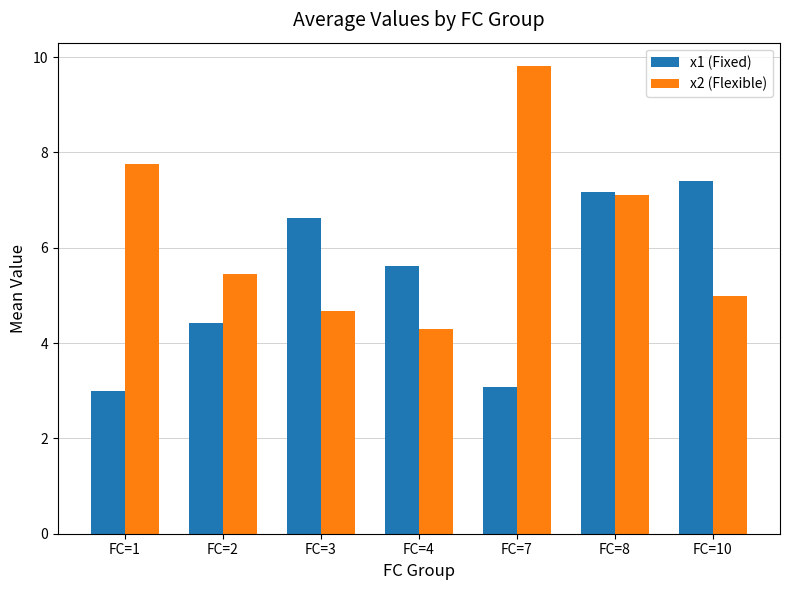

Reading left to right, what are all the values shown in this chart?

x1 (Fixed): FC=1=3.0	FC=2=4.4	FC=3=6.6	FC=4=5.6	FC=7=3.1	FC=8=7.2	FC=10=7.4
x2 (Flexible): FC=1=7.8	FC=2=5.5	FC=3=4.7	FC=4=4.3	FC=7=9.8	FC=8=7.1	FC=10=5.0